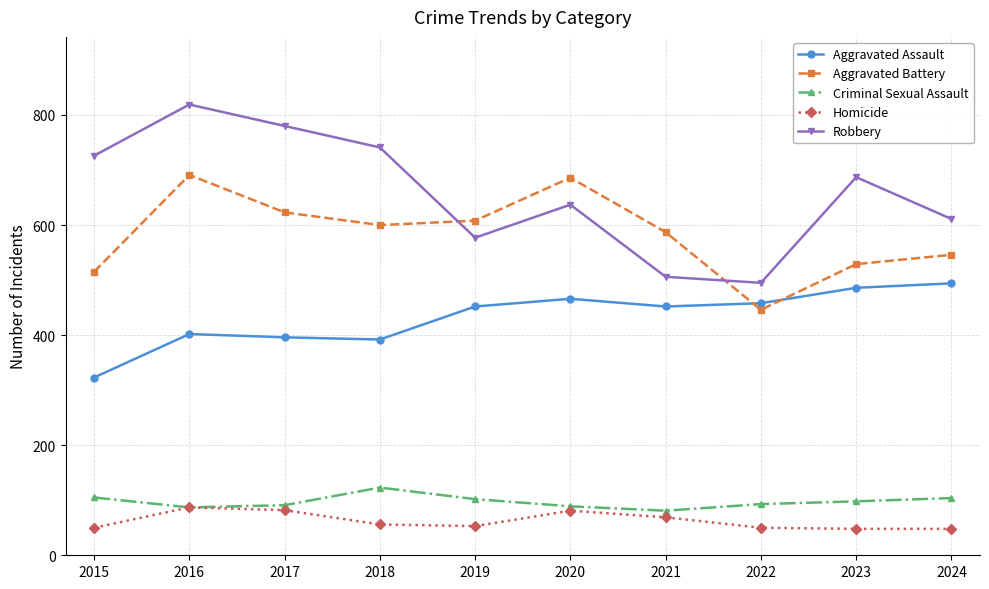

True or false: Aggravated Battery has a value of 529 at 2023.

True